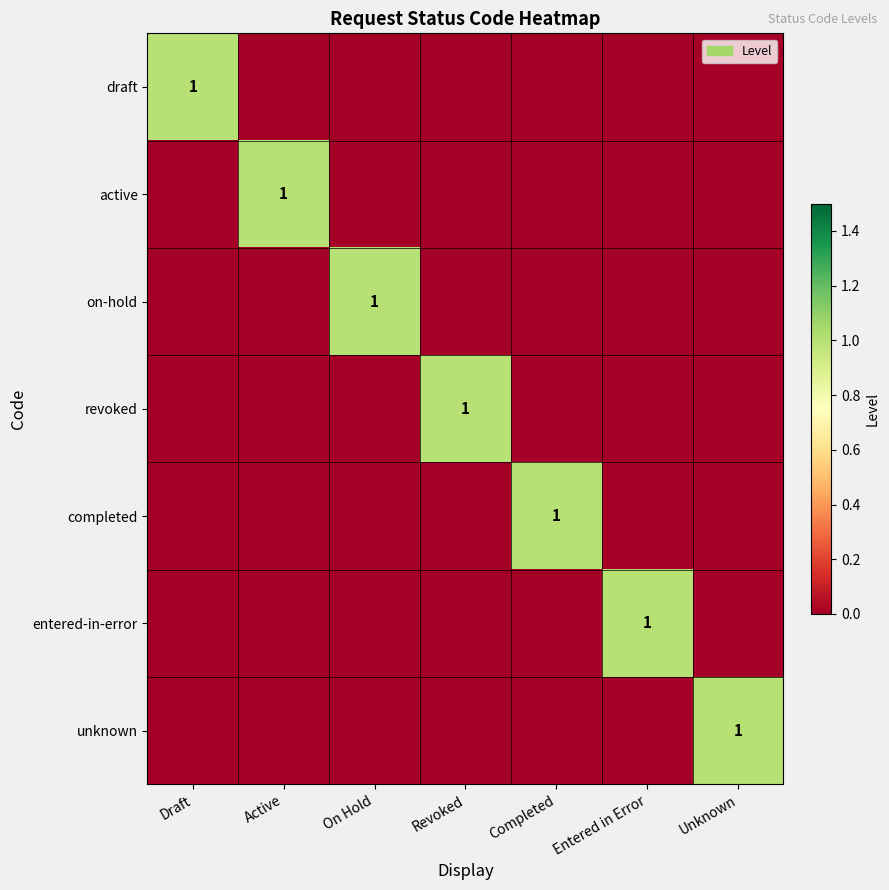

The value of unknown at Unknown is 1. True or false?

True